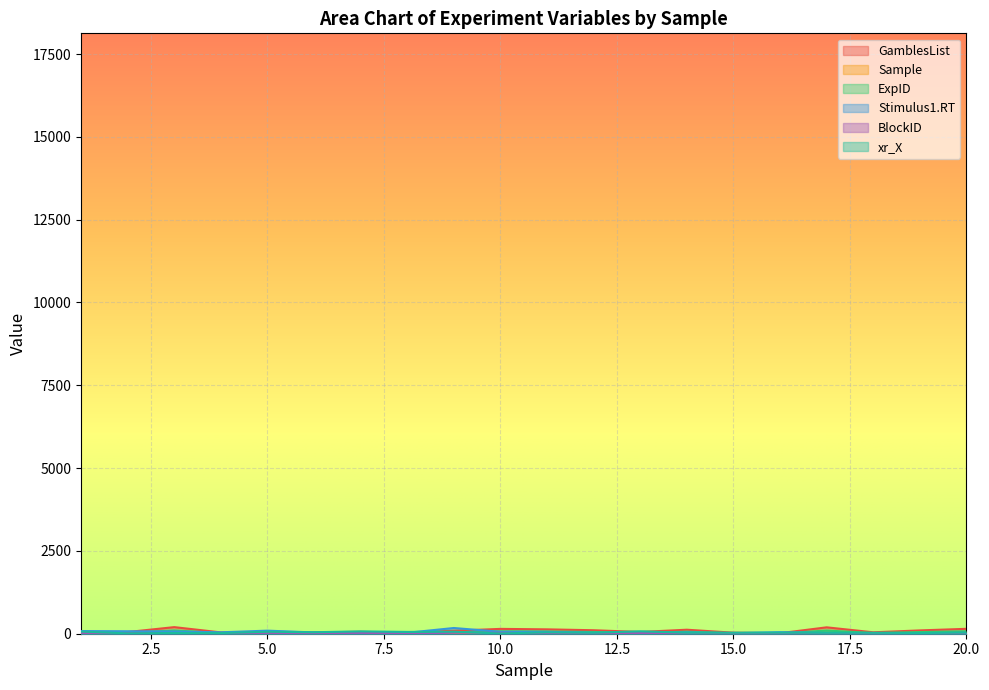

At which category is the sum across all series the highest?

3